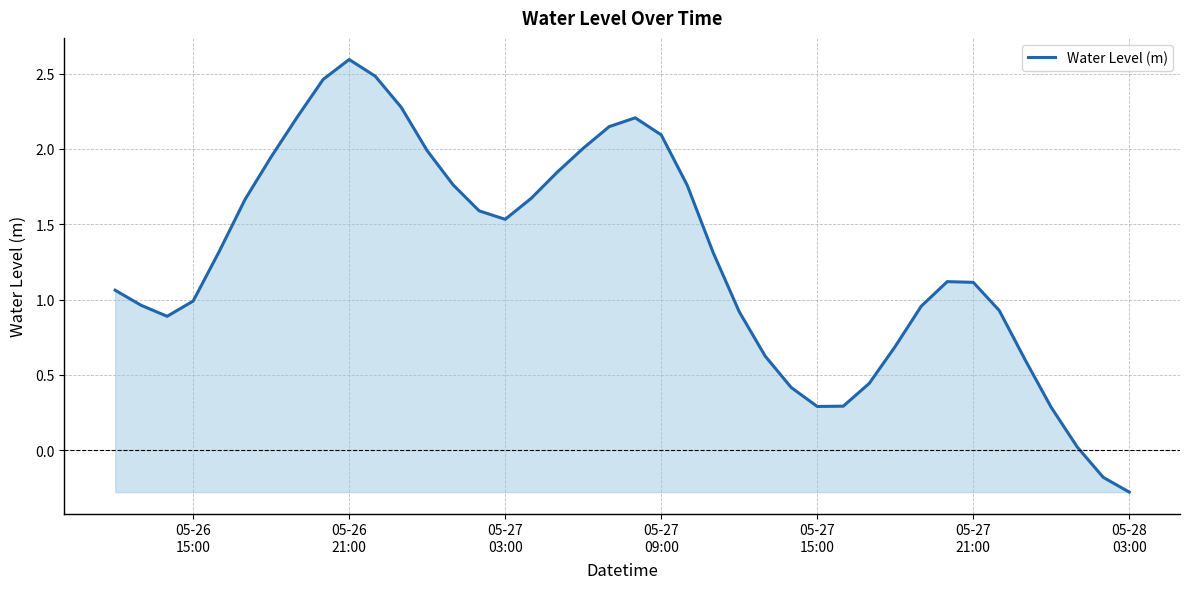

What is the greatest value displayed?

2.6